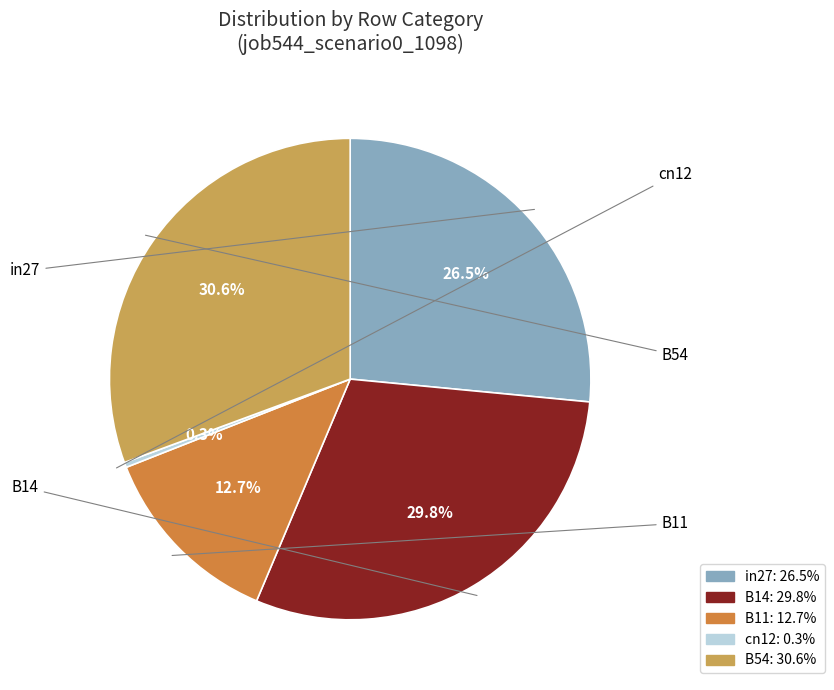

To the nearest percent, what is the average slice percentage?

20%